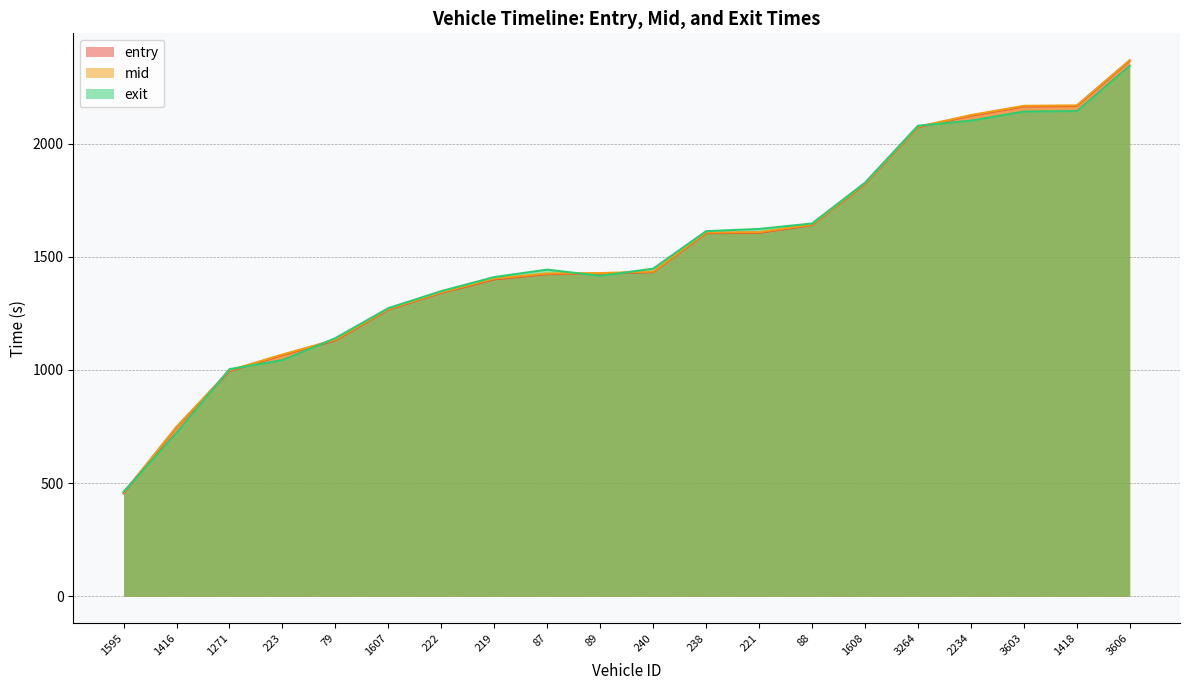

How many lines are shown in the chart?

3